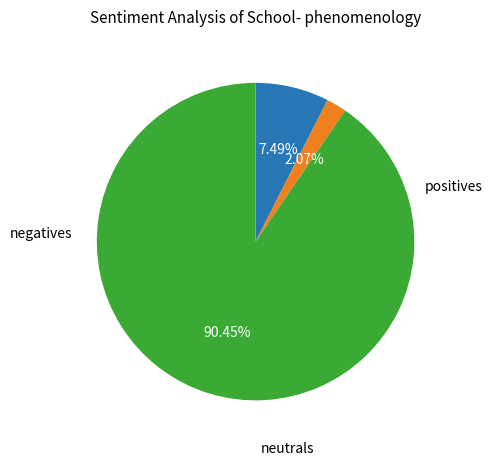

To the nearest percent, what is the difference between the largest and smallest slice percentages?

88%